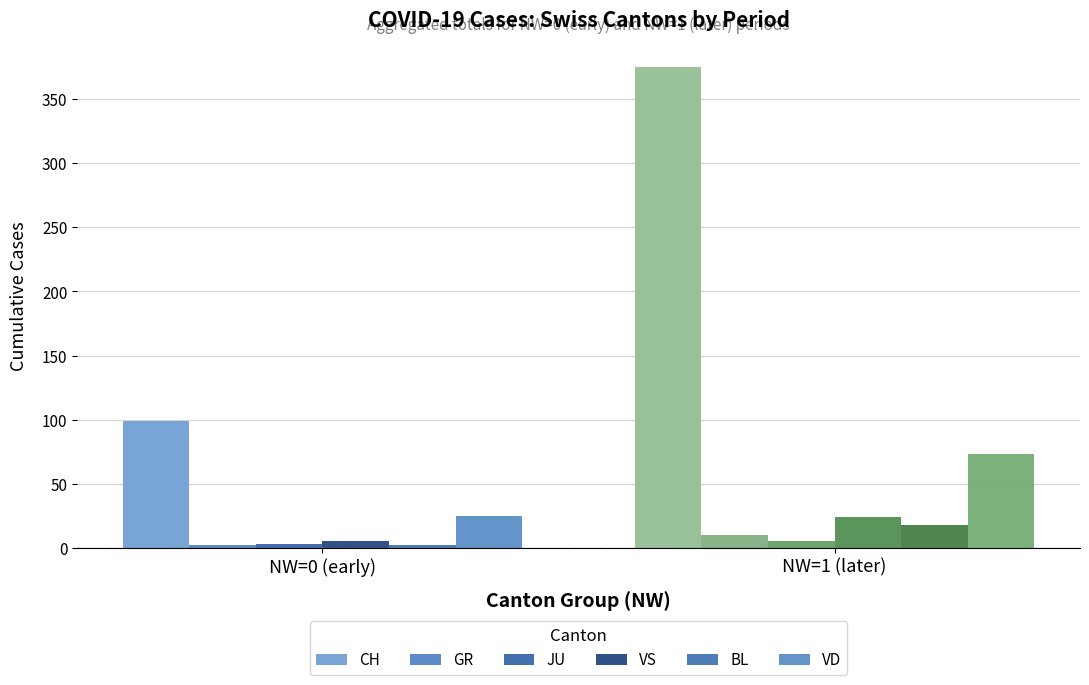

Which series has the largest total across all categories?

CH